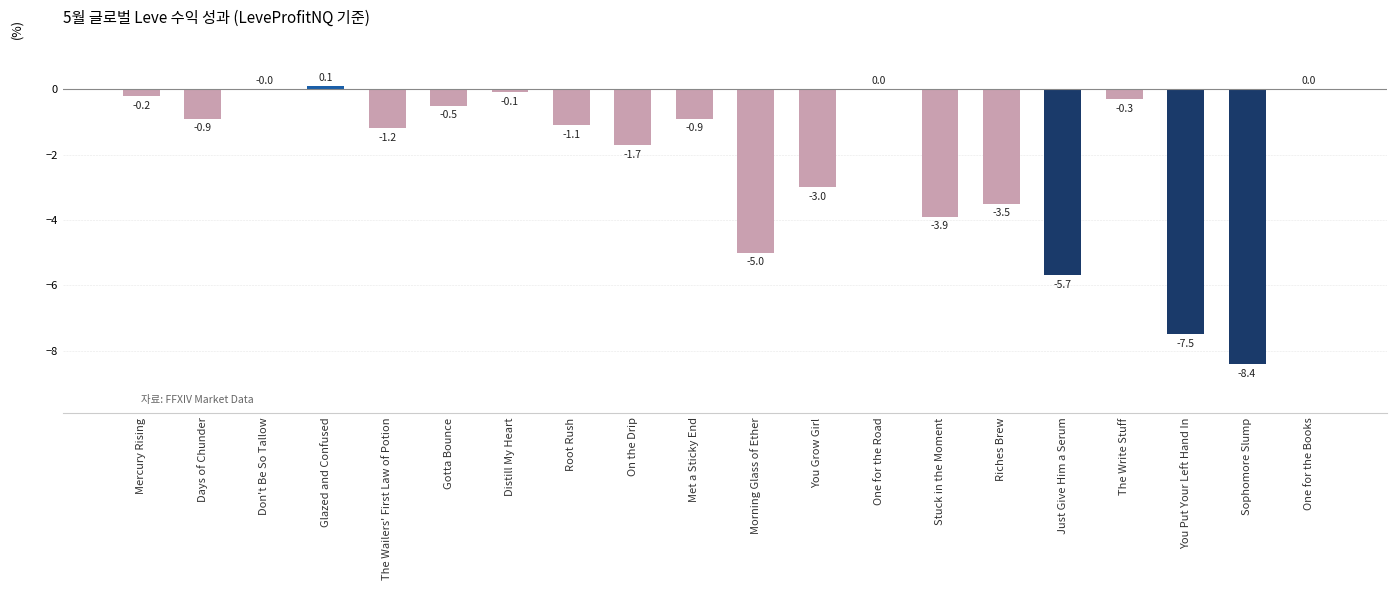

True or false: the data shows -8.4 at Sophomore Slump.

True